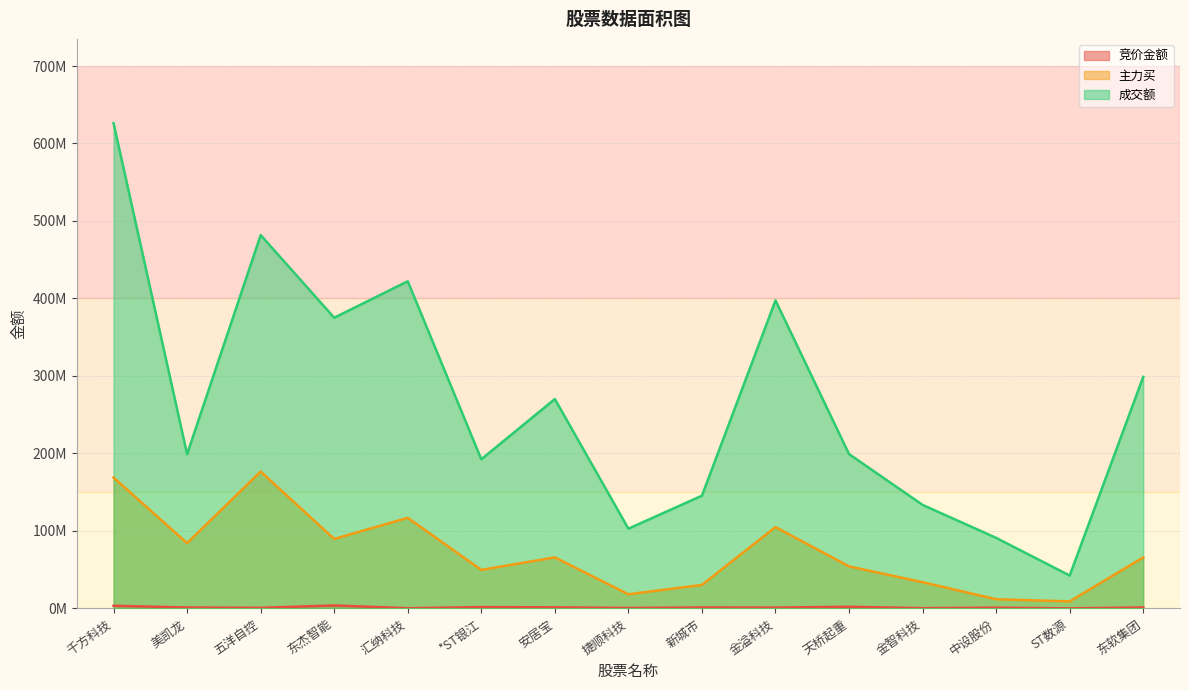

What is the greatest value displayed?

626165049